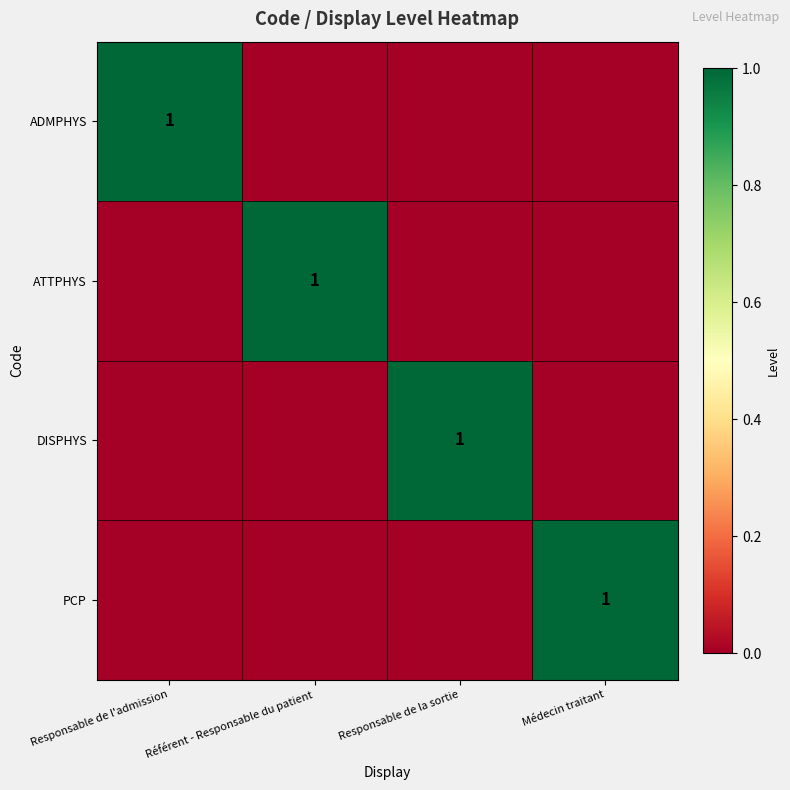

Is it true that ATTPHYS equals 1 at Référent - Responsable du patient?

True